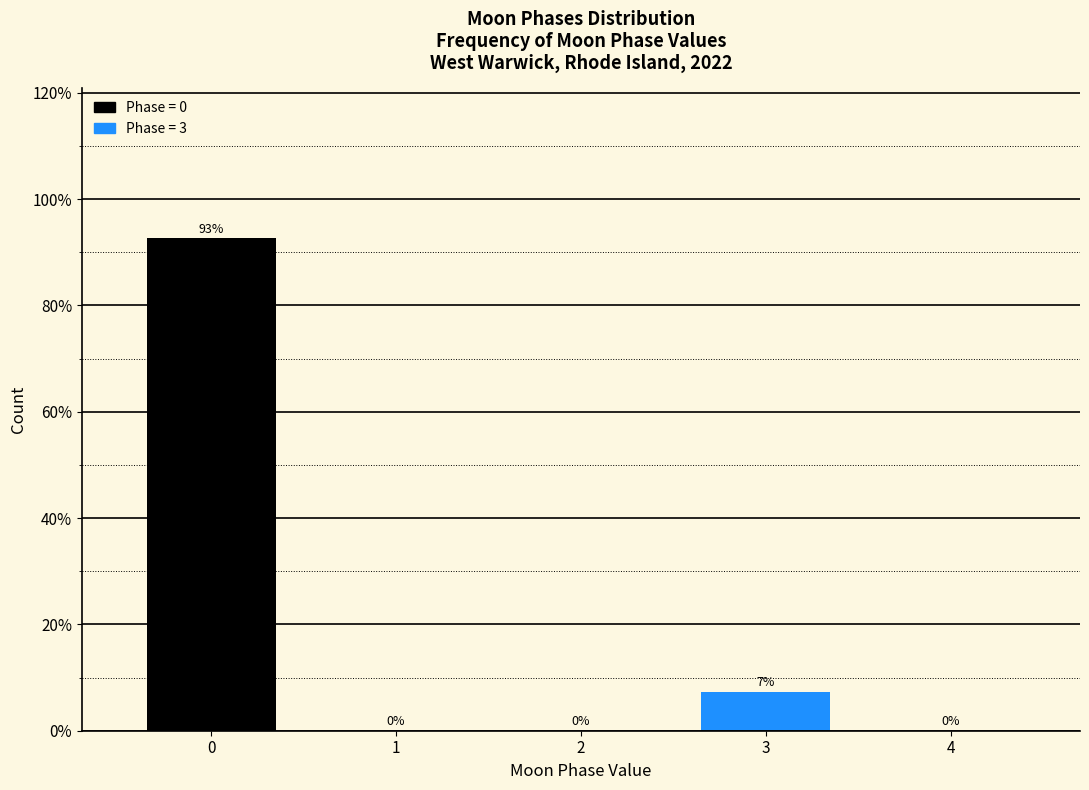

True or false: the data shows 64.6 at 1.

False